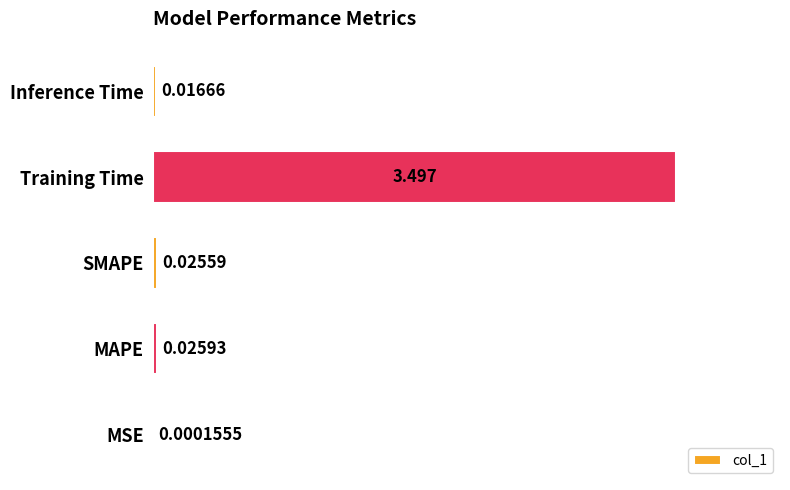

Which has a higher value, SMAPE or Training Time?

Training Time